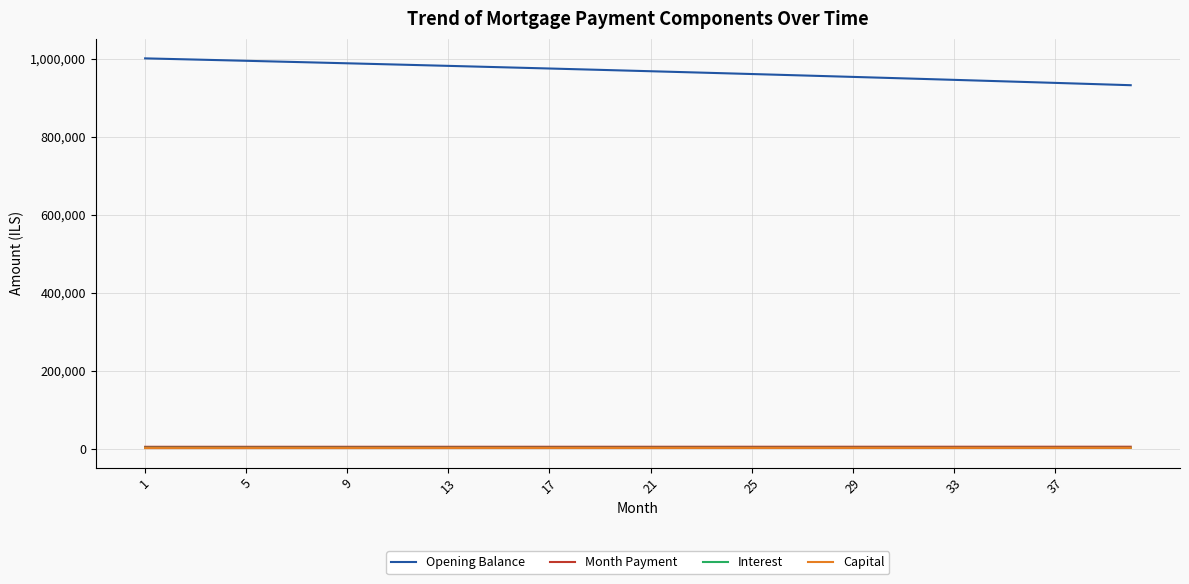

Which series has the largest total across all categories?

Opening Balance